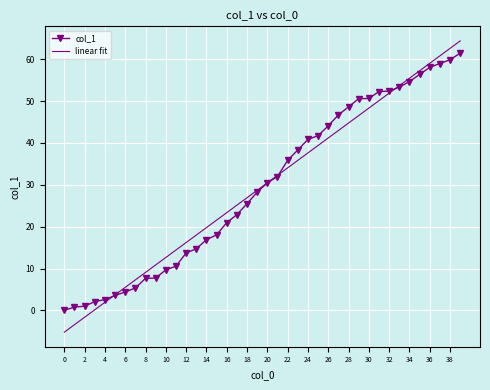

What is the difference between the maximum and minimum values in the col_1 series?

61.5